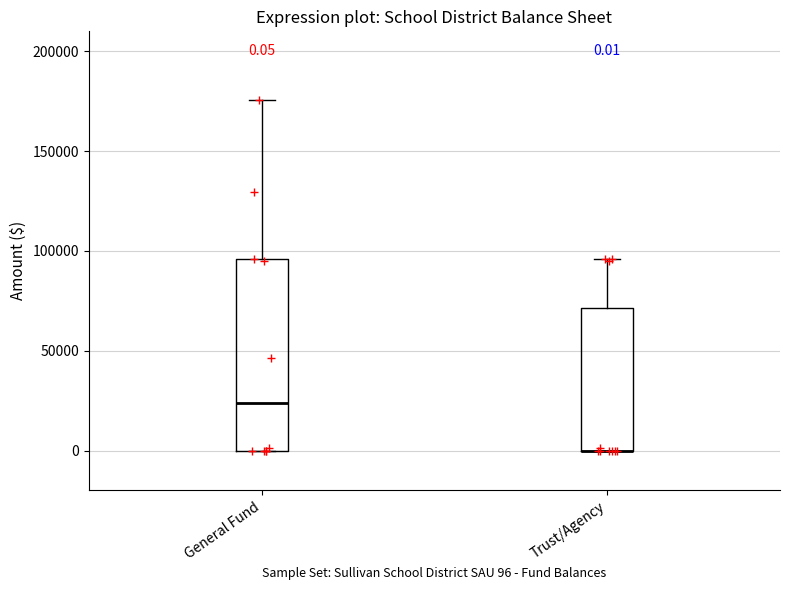

Which box is the tallest, from its lower edge to its upper edge?

General Fund